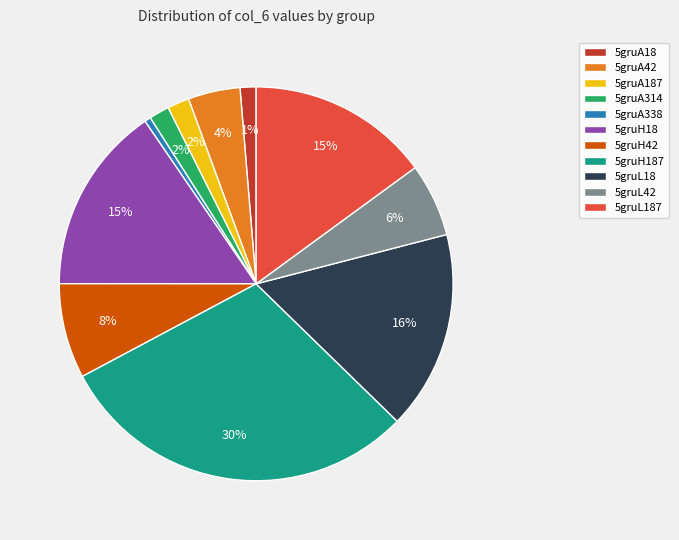

Which category has the biggest portion of the pie?

5gruH187